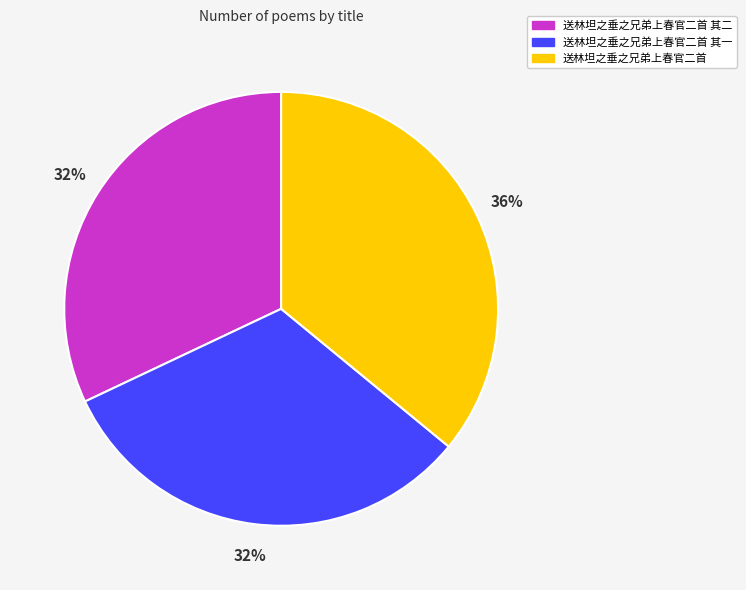

How many segments does this pie chart have?

3